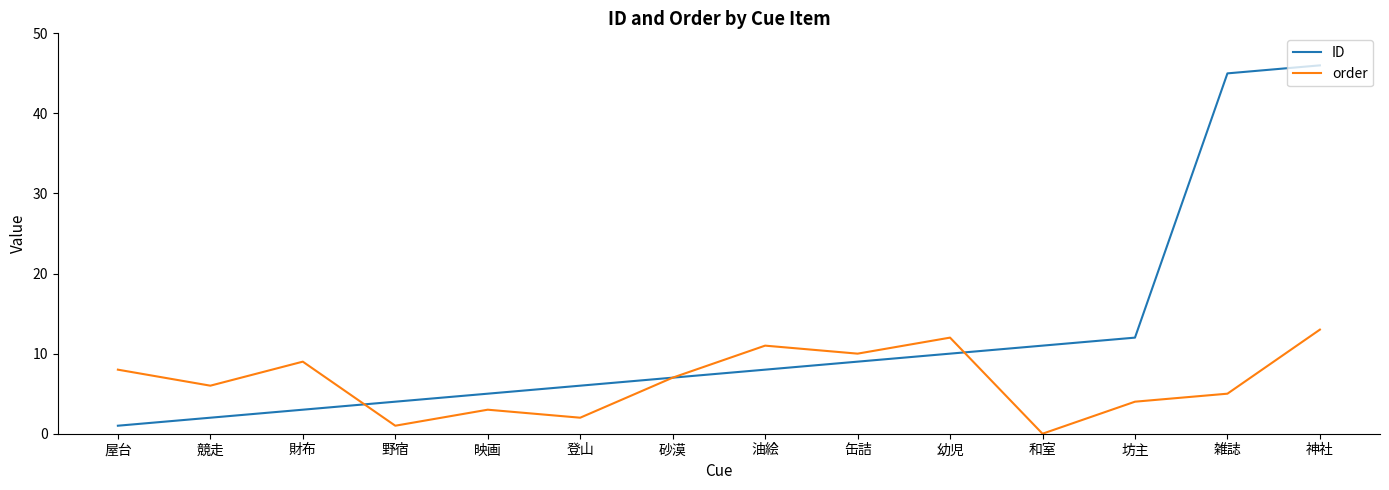

What position from the right is 雑誌?

2